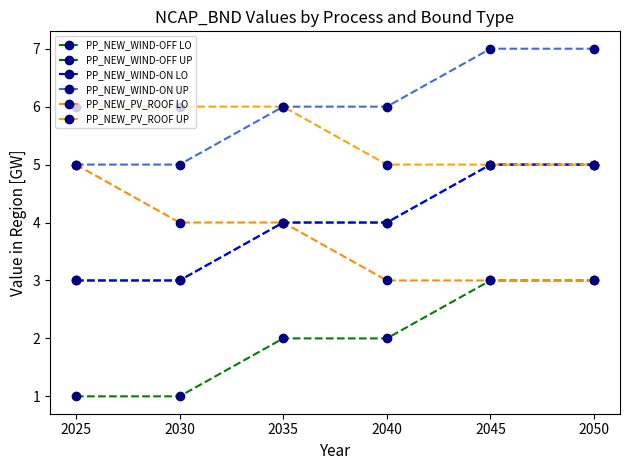

Reading left to right, transcribe all the data shown in this chart.

PP_NEW_WIND-OFF LO: 1	1	2	2	3	3
PP_NEW_WIND-OFF UP: 3	3	4	4	5	5
PP_NEW_WIND-ON LO: 3	3	4	4	5	5
PP_NEW_WIND-ON UP: 5	5	6	6	7	7
PP_NEW_PV_ROOF LO: 5	4	4	3	3	3
PP_NEW_PV_ROOF UP: 6	6	6	5	5	5